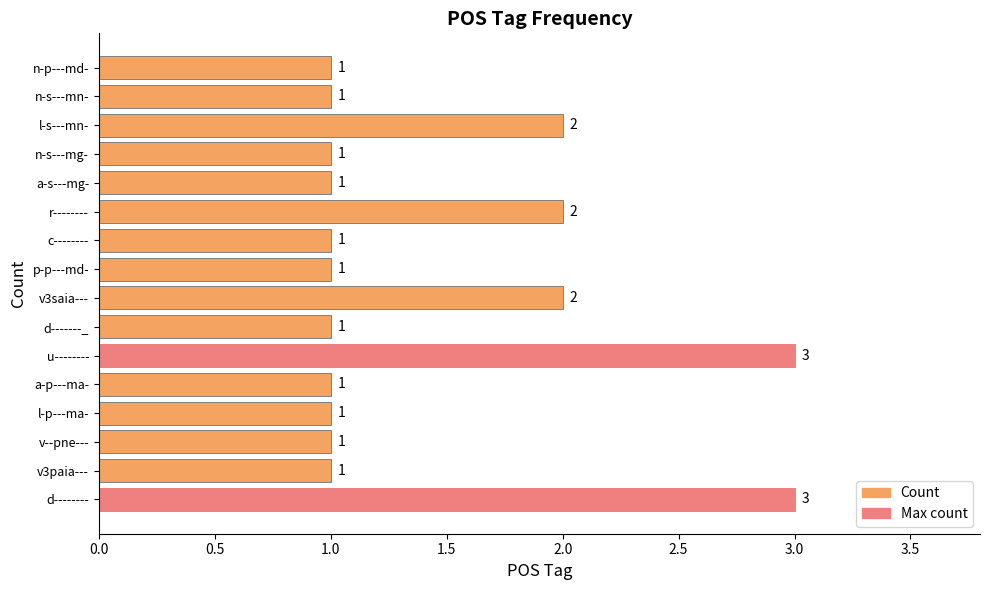

True or false: the data shows 1 at c--------.

True